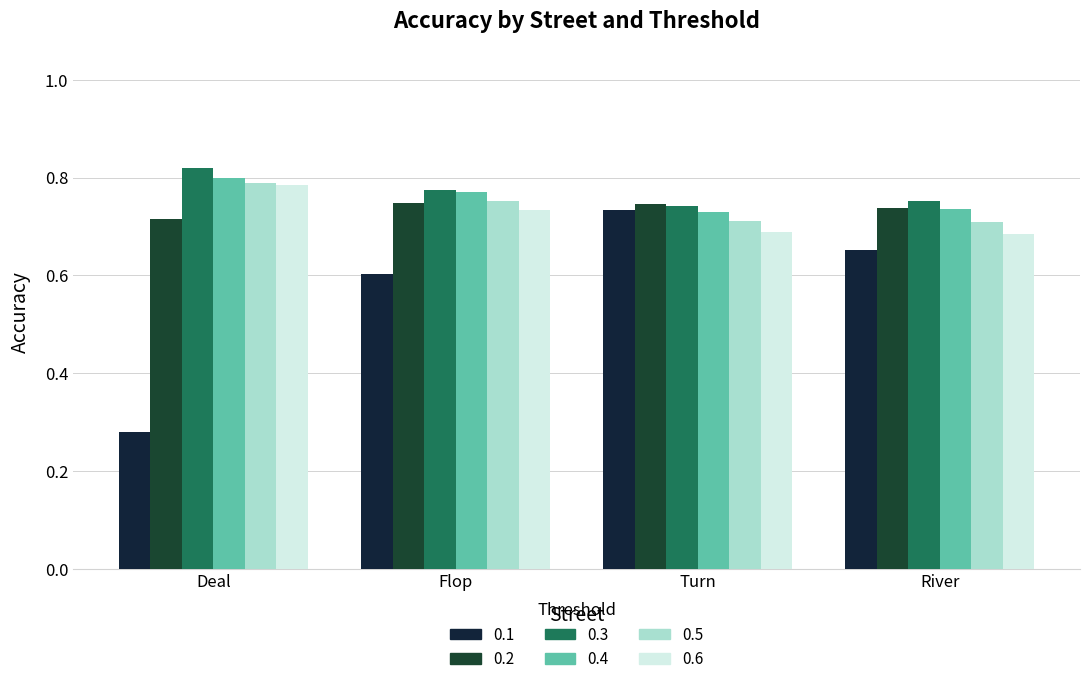

Which label corresponds to the smallest value in the chart?

Deal